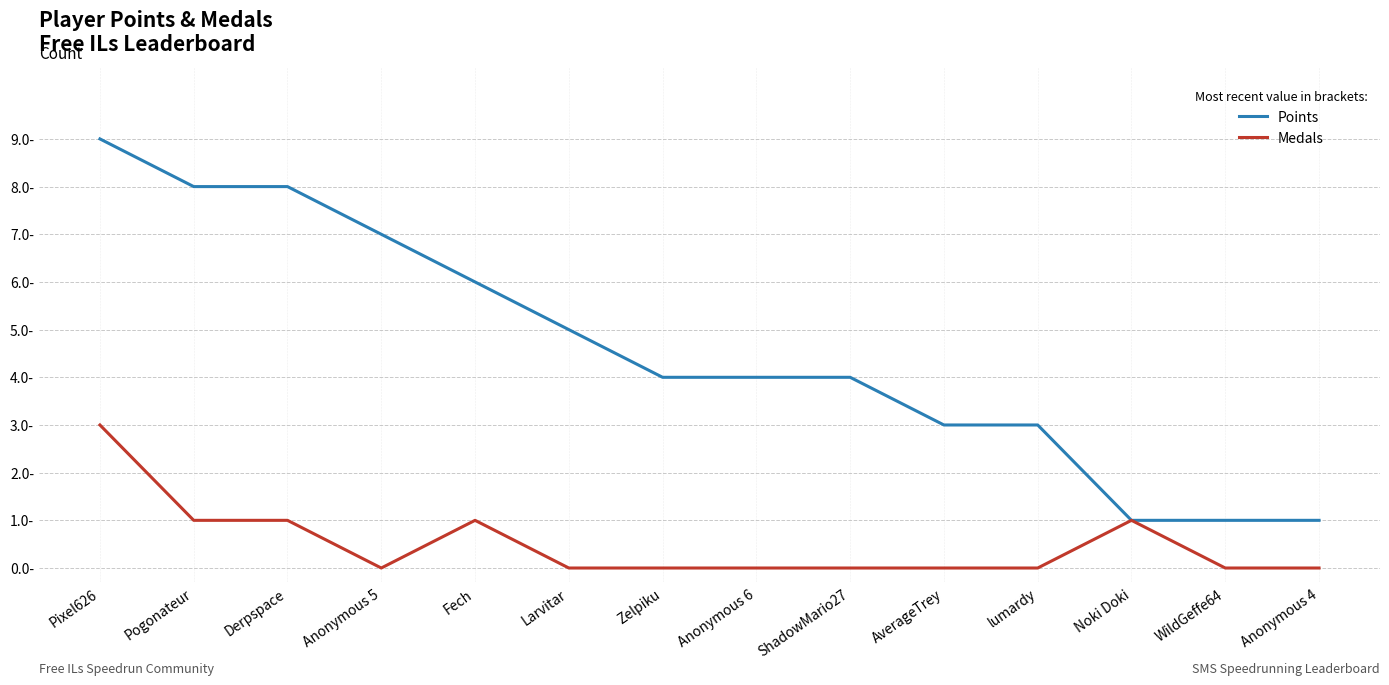

What are all the series names shown in the legend?

Points, Medals